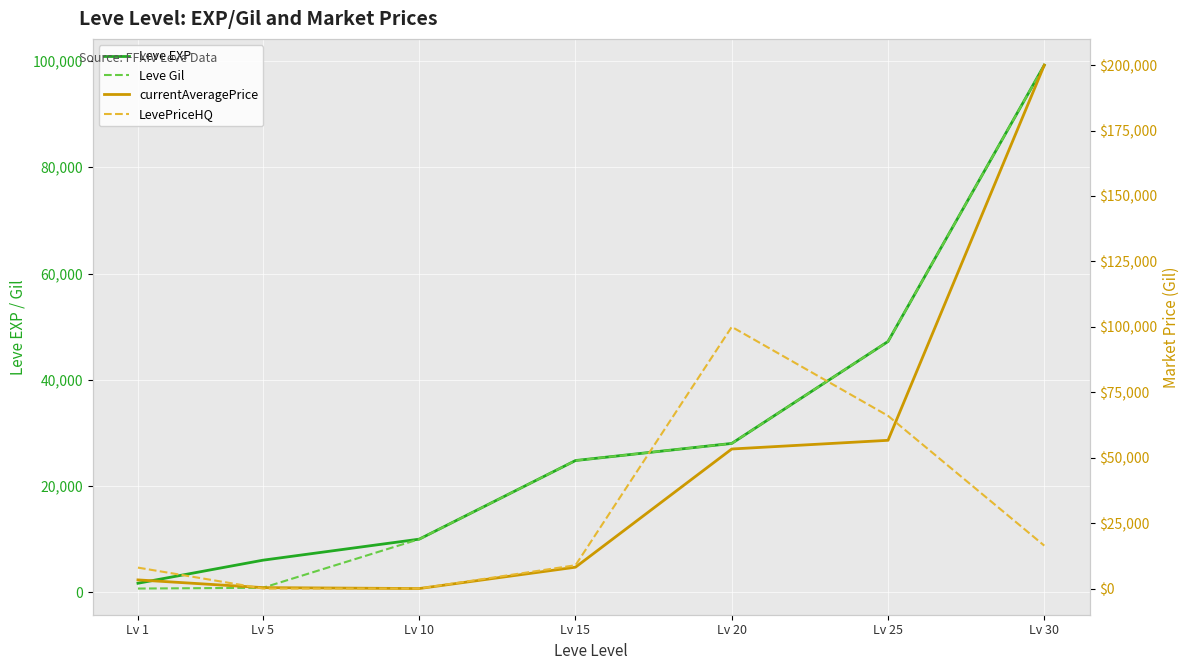

True or false: Leve Gil has a value of 9990 at Lv 10.

True